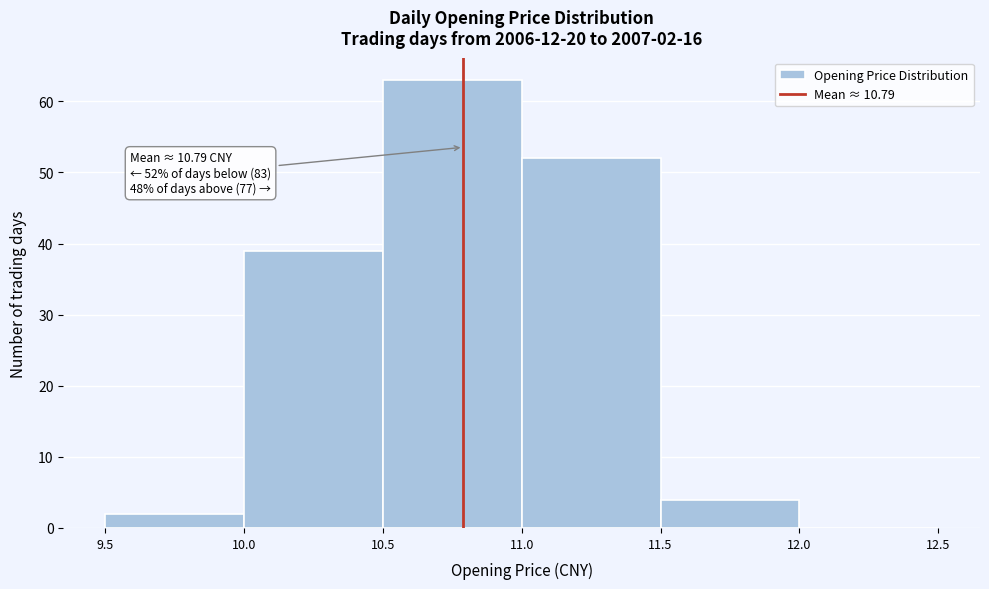

Over which range of the x-axis is the bar tallest?

10.5 to 11.0